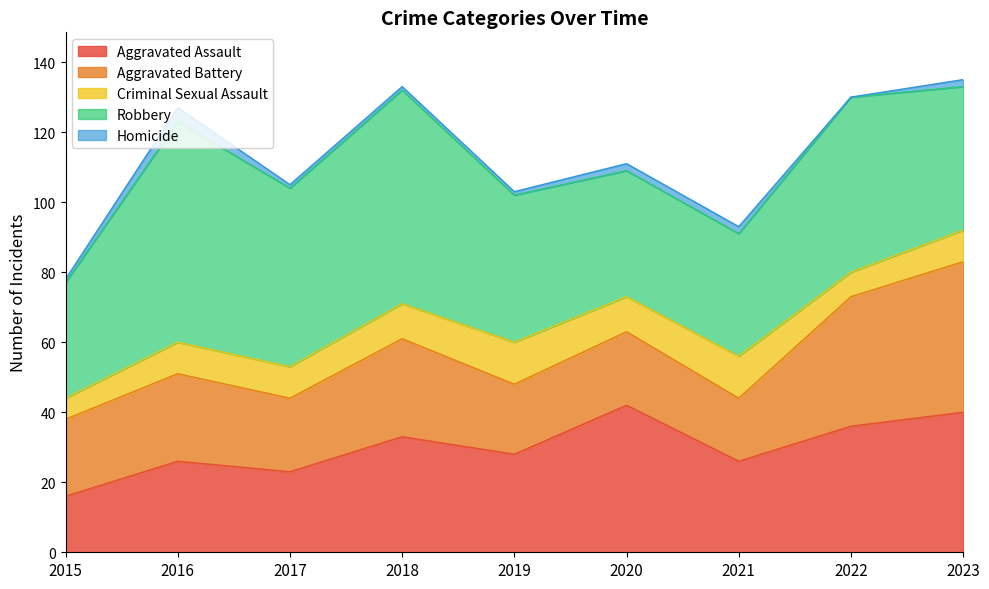

Reading left to right, extract all data points from this chart.

Aggravated Assault: 2015=16	2016=26	2017=23	2018=33	2019=28	2020=42	2021=26	2022=36	2023=40
Aggravated Battery: 2015=22	2016=25	2017=21	2018=28	2019=20	2020=21	2021=18	2022=37	2023=43
Criminal Sexual Assault: 2015=6	2016=9	2017=9	2018=10	2019=12	2020=10	2021=12	2022=7	2023=9
Robbery: 2015=33	2016=63	2017=51	2018=61	2019=42	2020=36	2021=35	2022=50	2023=41
Homicide: 2015=1	2016=4	2017=1	2018=1	2019=1	2020=2	2021=2	2022=0	2023=2